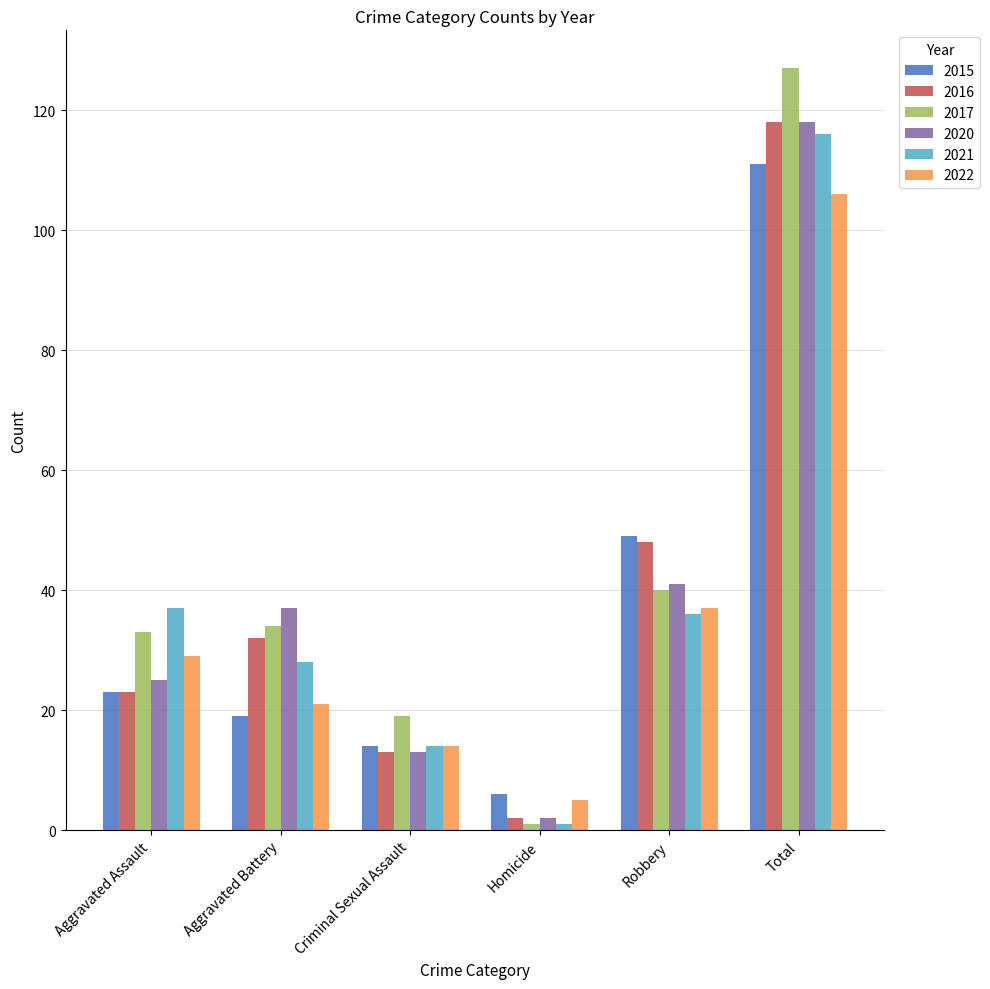

What is the total value across all series at Total?

696